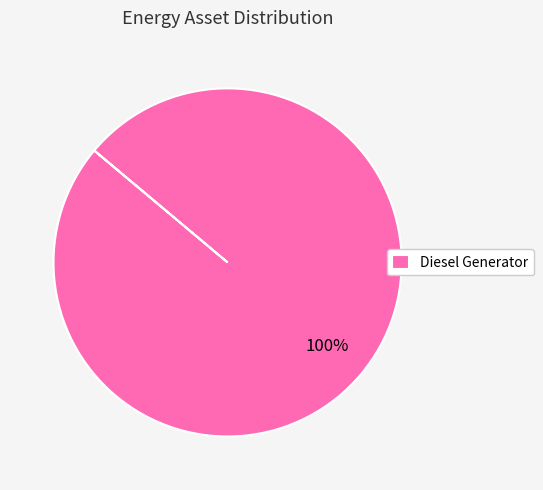

The Diesel Generator slice represents 100% of the pie. True or false?

True